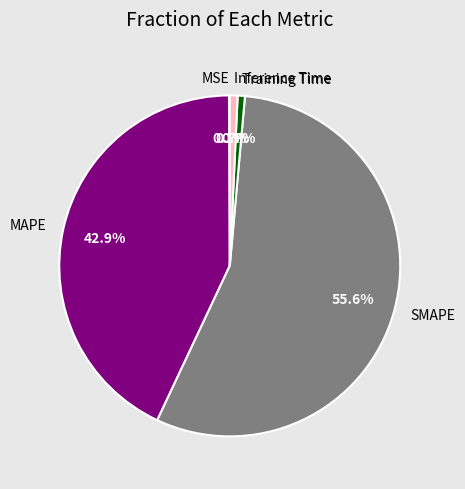

Does MAPE account for over 50% of the chart?

No